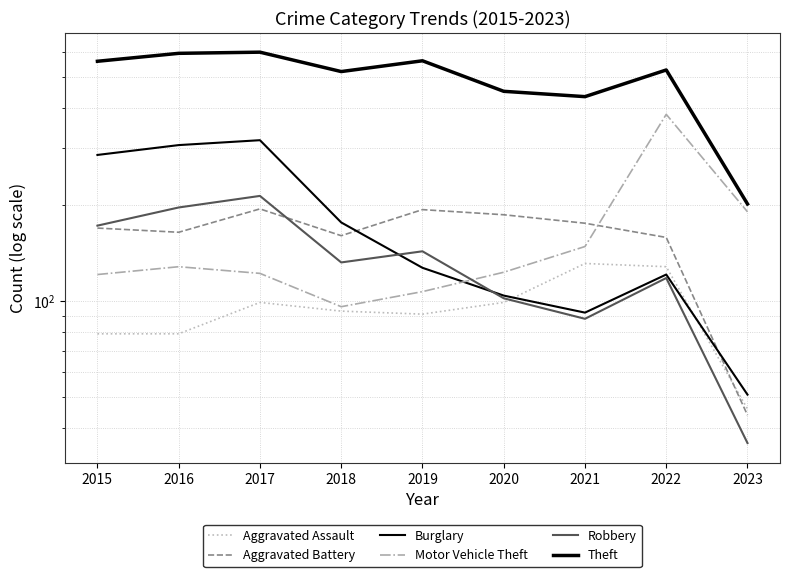

Is this an area chart (filled region under the line)?

No